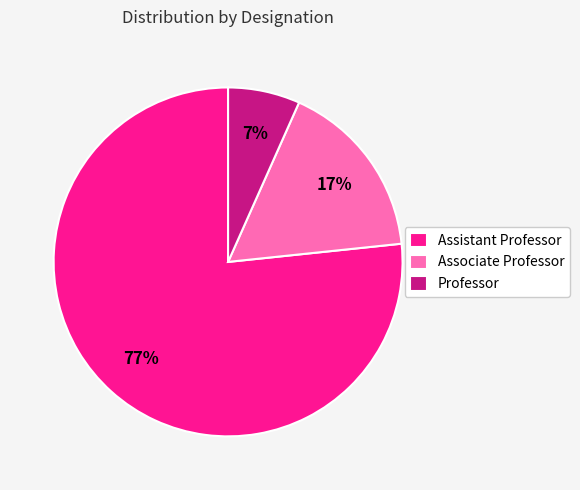

The Associate Professor slice represents 5% of the pie. True or false?

False